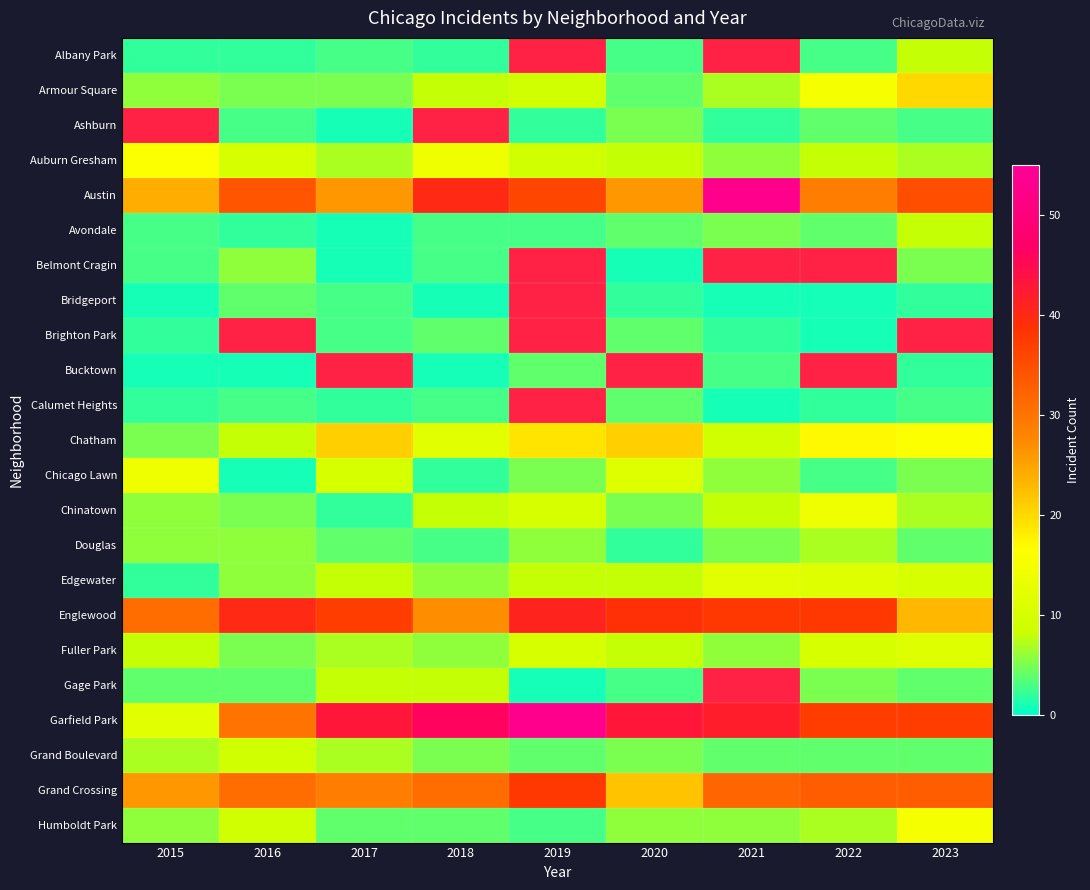

Which series has the largest range (max minus min)?

Garfield Park